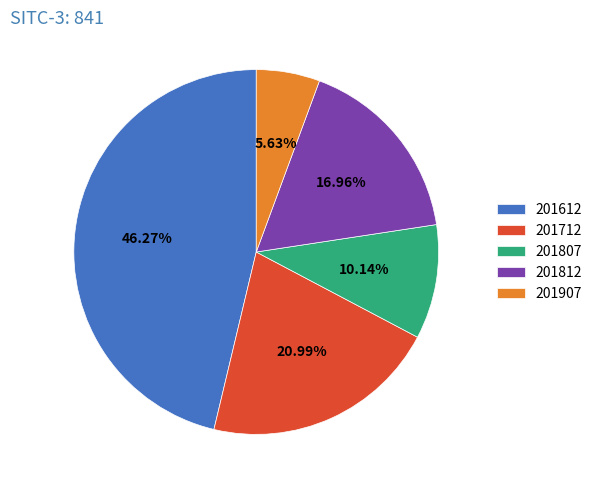

Between 201612 and 201712, which is larger?

201612